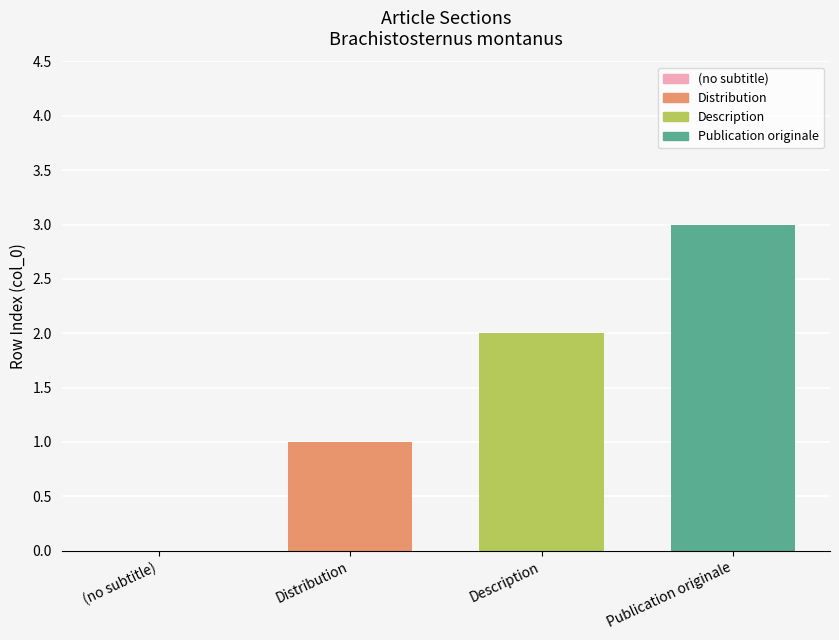

What is the sum of the values at Publication originale and Distribution?

4